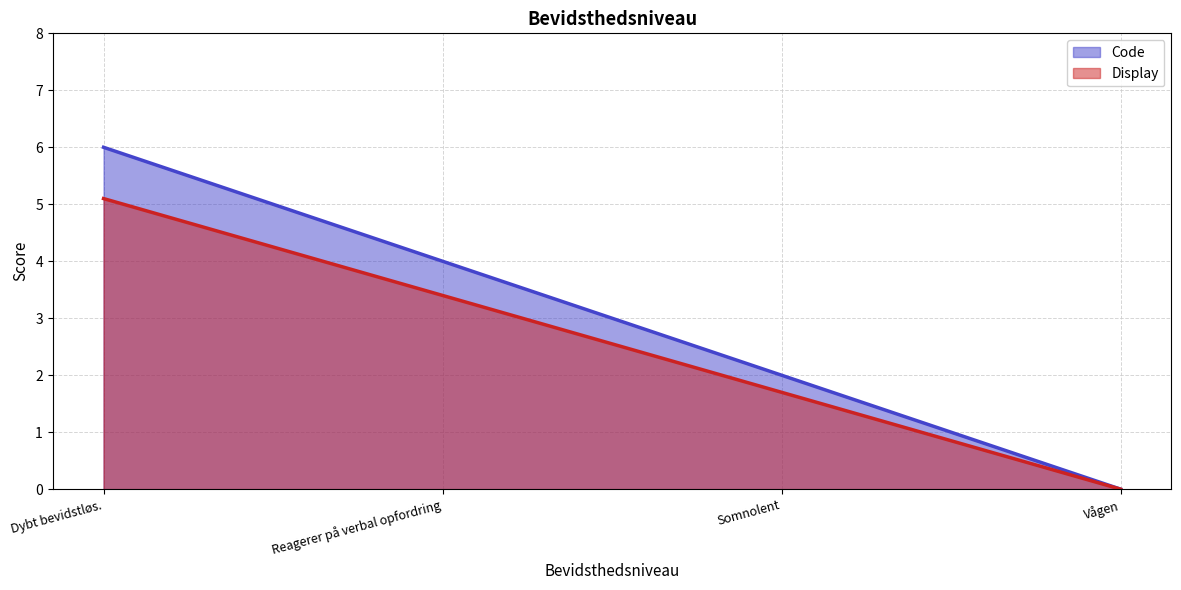

Which has a higher value, Vågen or Dybt bevidstløs.?

Dybt bevidstløs.